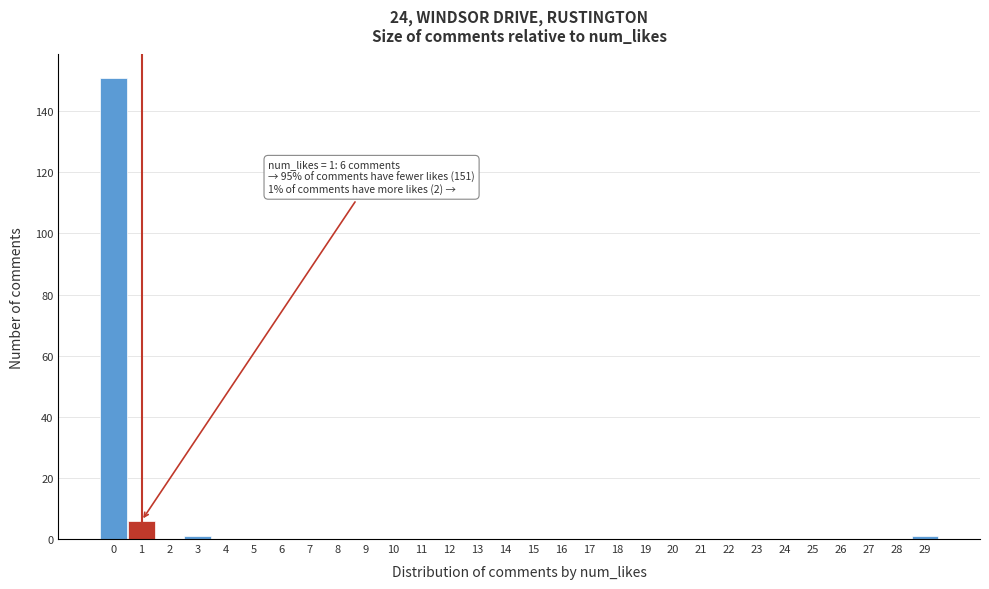

Reading right to left, what are all the values shown in this chart?

29=1	28=0	27=0	26=0	25=0	24=0	23=0	22=0	21=0	20=0	19=0	18=0	17=0	16=0	15=0	14=0	13=0	12=0	11=0	10=0	9=0	8=0	7=0	6=0	5=0	4=0	3=1	2=0	1=6	0=151